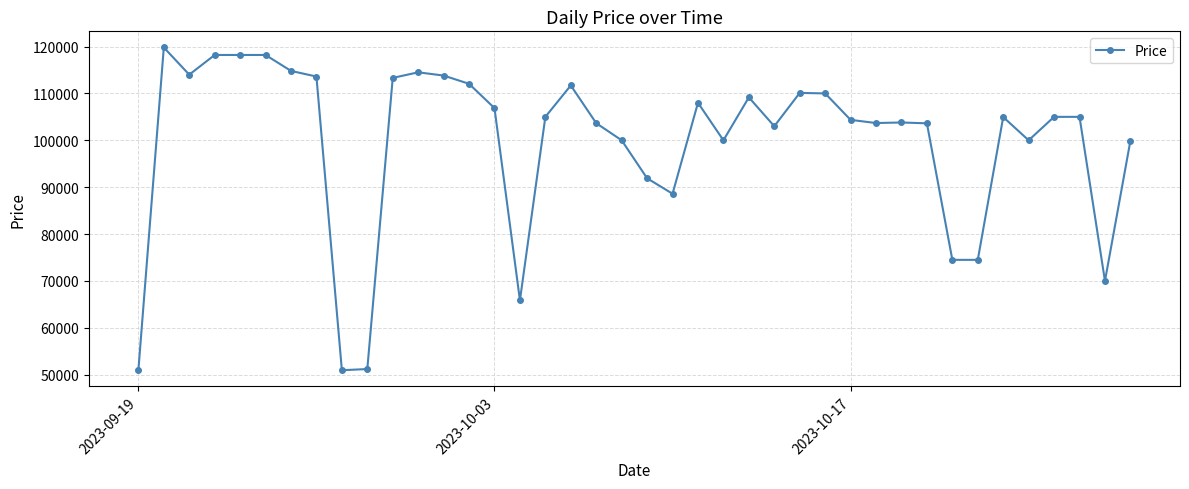

What is the sum of all values?

3986770